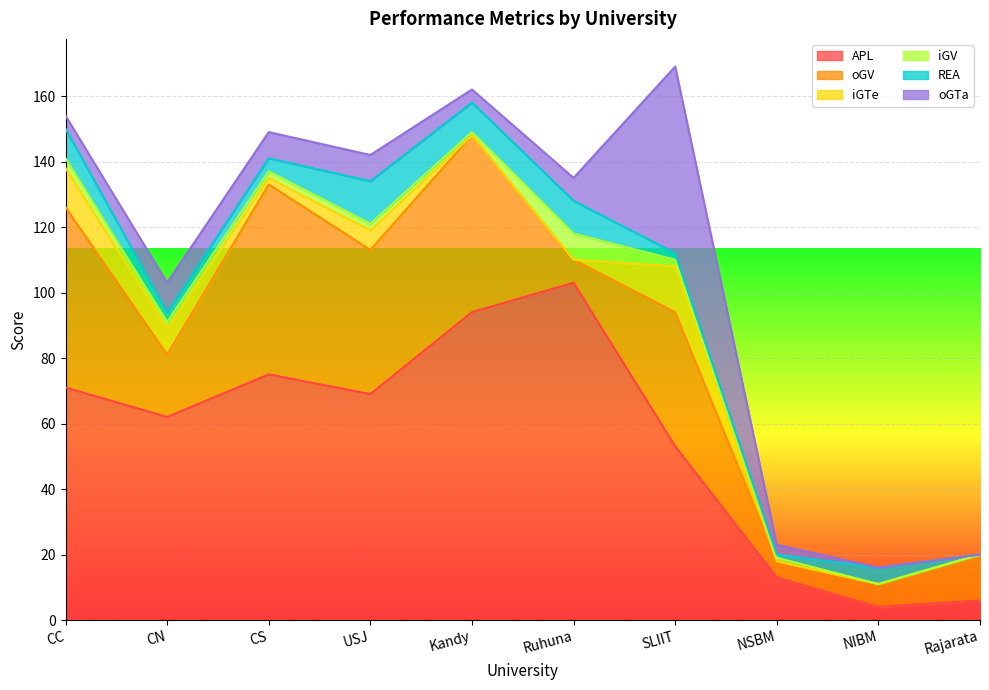

Where is the first local maximum for oGV?

CS